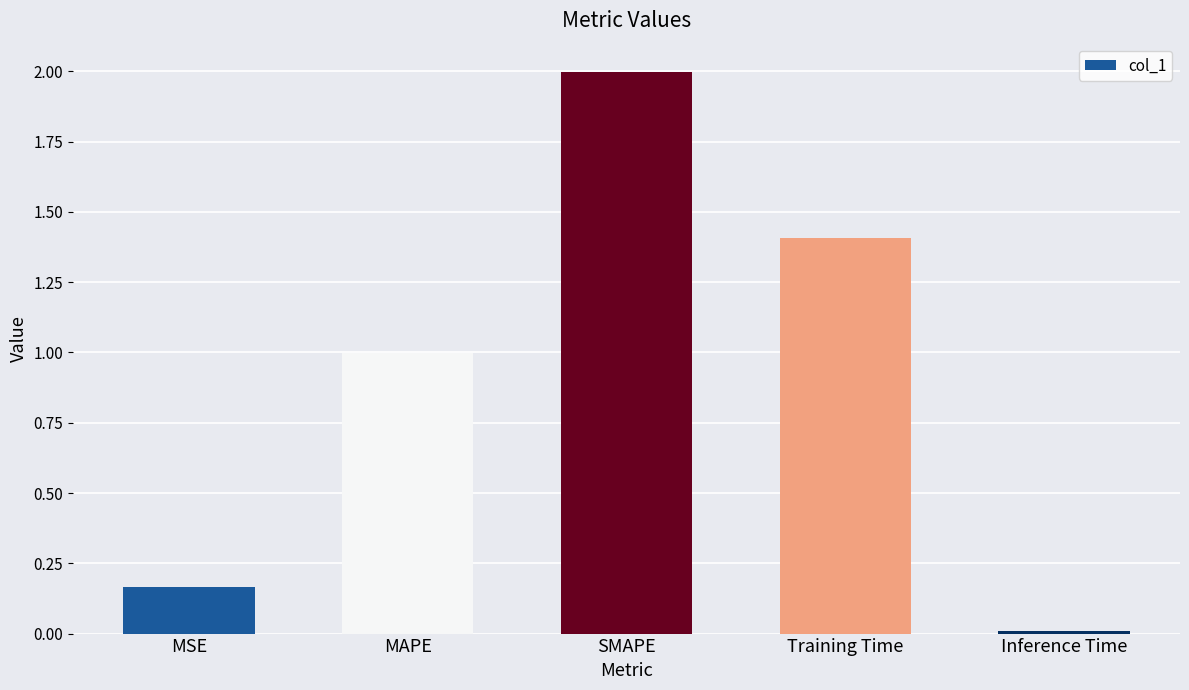

Rank the categories by value from highest to lowest.

SMAPE, Training Time, MAPE, MSE, Inference Time